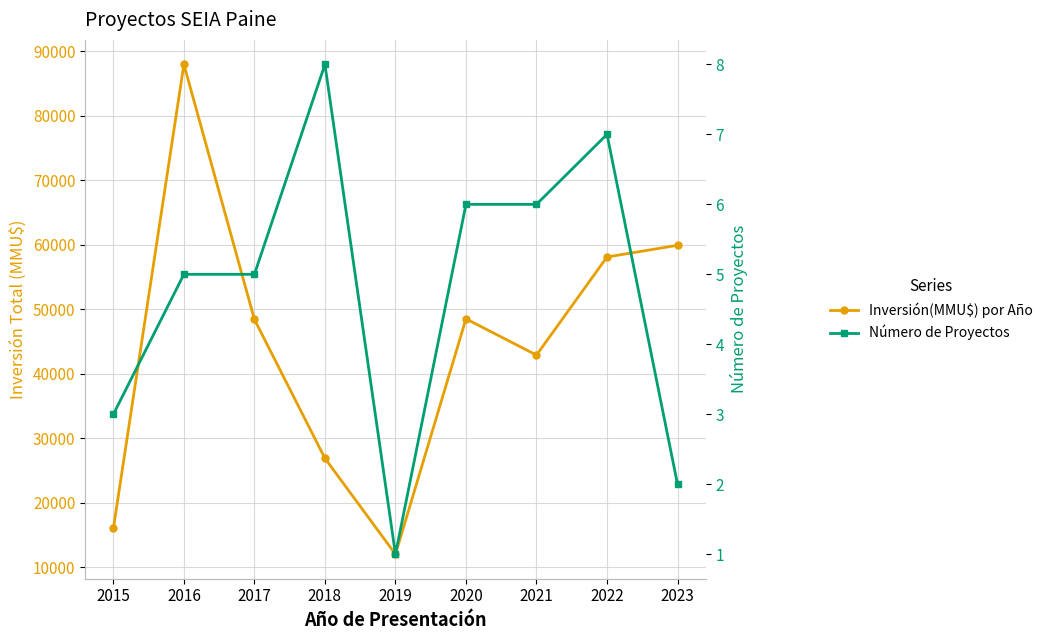

What is the spread (max minus min) of values at 2021?

42892